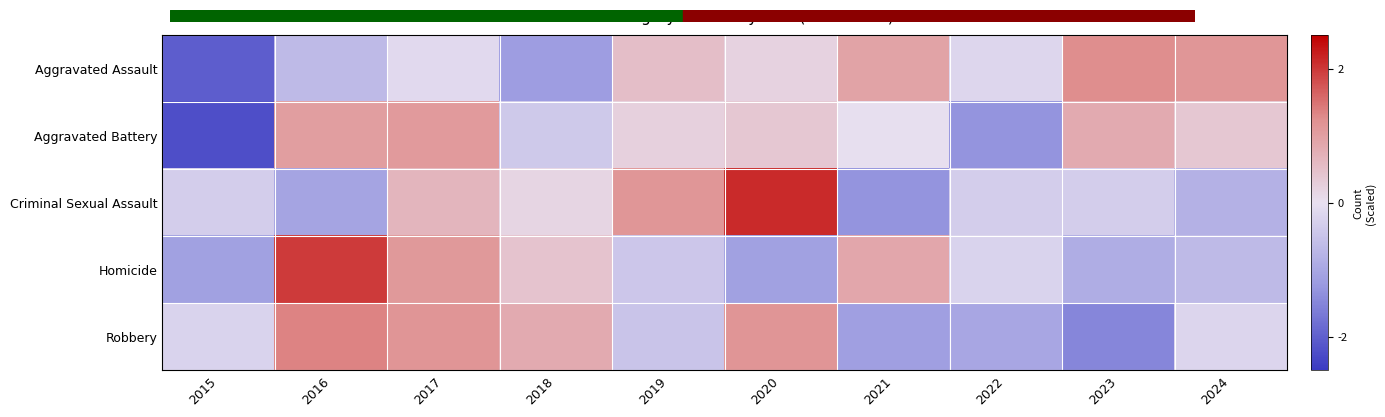

Which has a higher value, 2018 or 2020?

2020